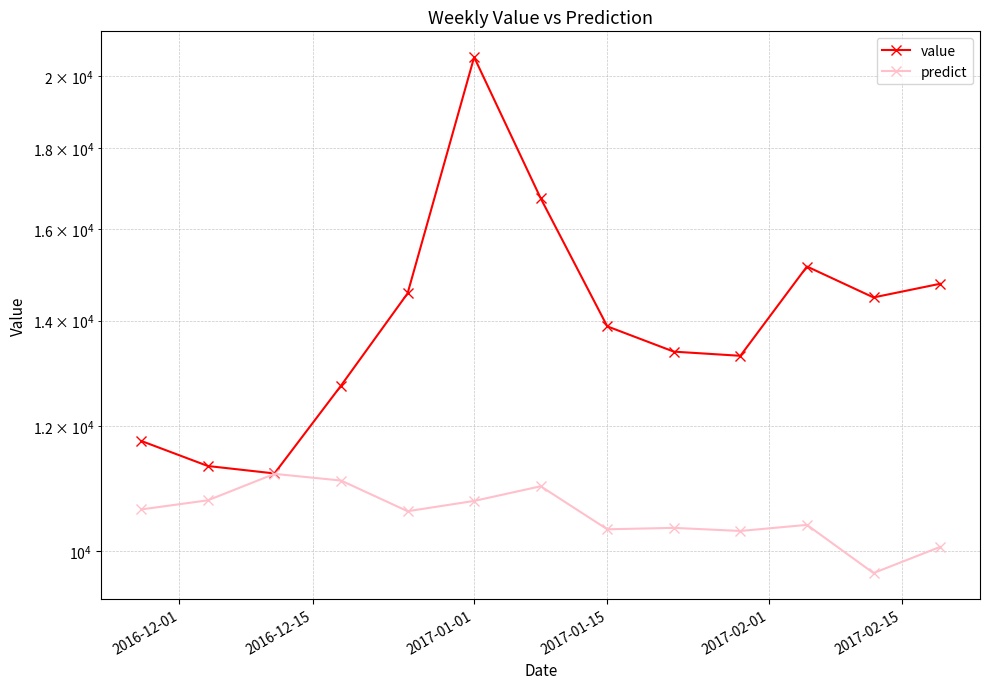

What is the minimum value shown in the chart?

9685.0